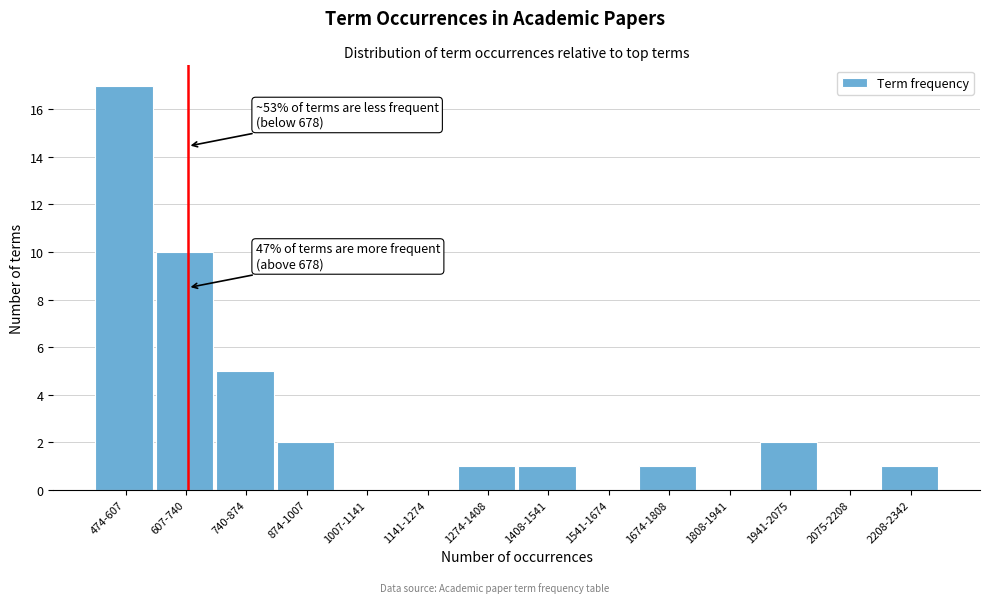

Reading left to right, list all the values displayed in this chart.

474-607=17	607-740=10	740-874=5	874-1007=2	1007-1141=0	1141-1274=0	1274-1408=1	1408-1541=1	1541-1674=0	1674-1808=1	1808-1941=0	1941-2075=2	2075-2208=0	2208-2342=1